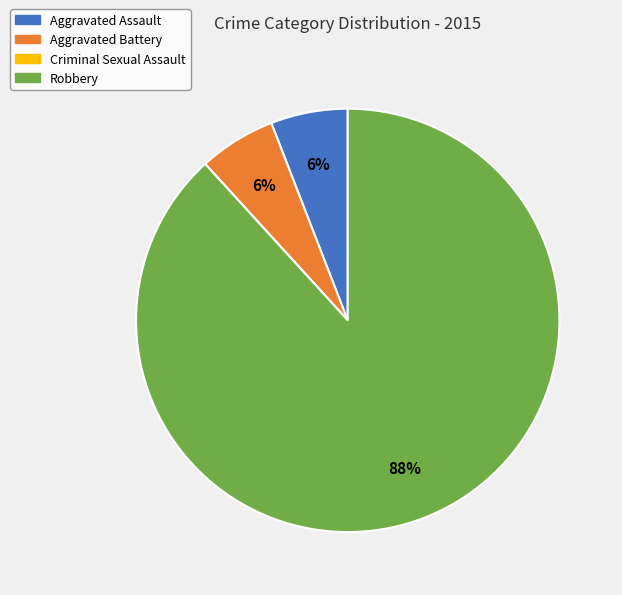

What is the ratio of the value at Aggravated Assault to the value at Robbery?

0.1